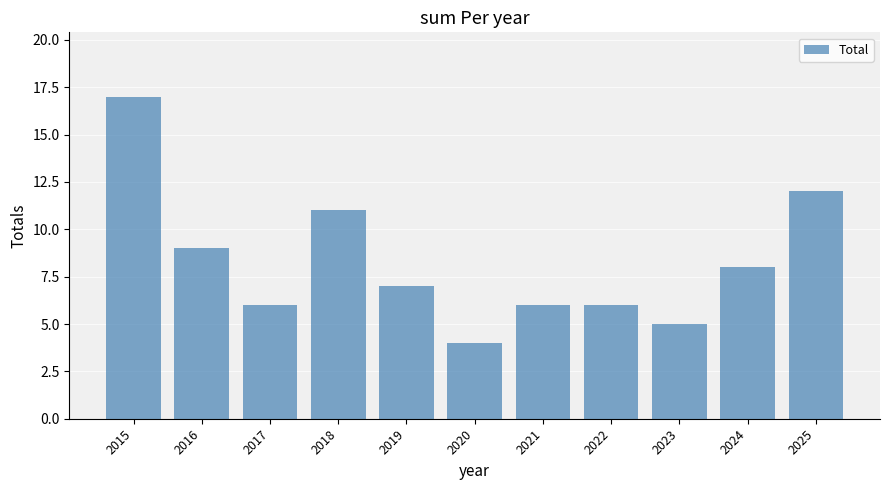

Reading left to right, extract all data points from this chart.

17	9	6	11	7	4	6	6	5	8	12